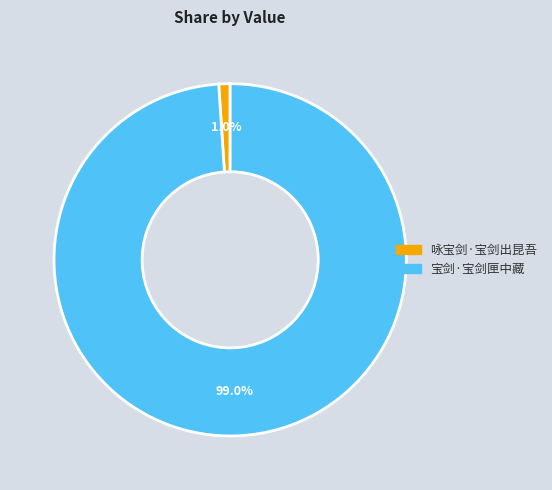

Which slice represents more than half of the pie?

宝剑·宝剑匣中藏